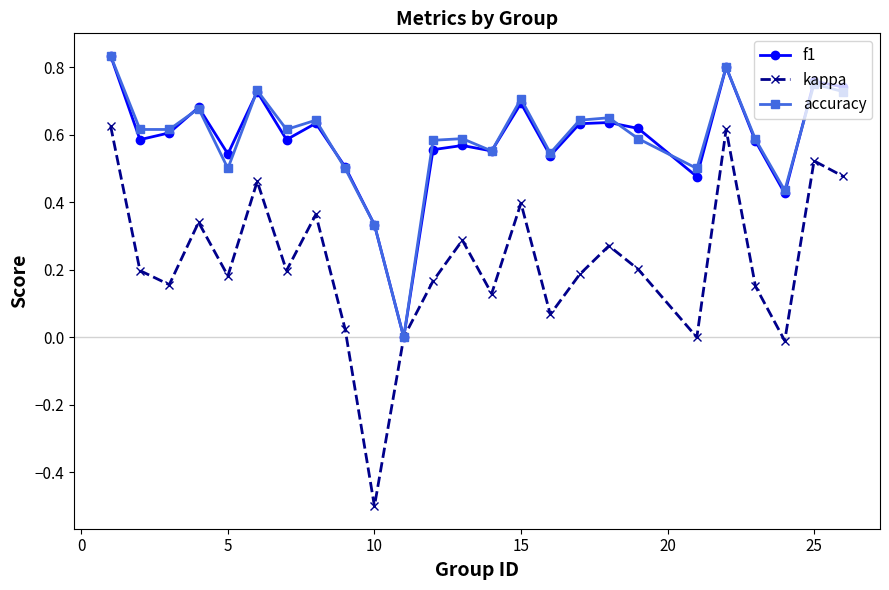

Which series has the largest range (max minus min)?

kappa